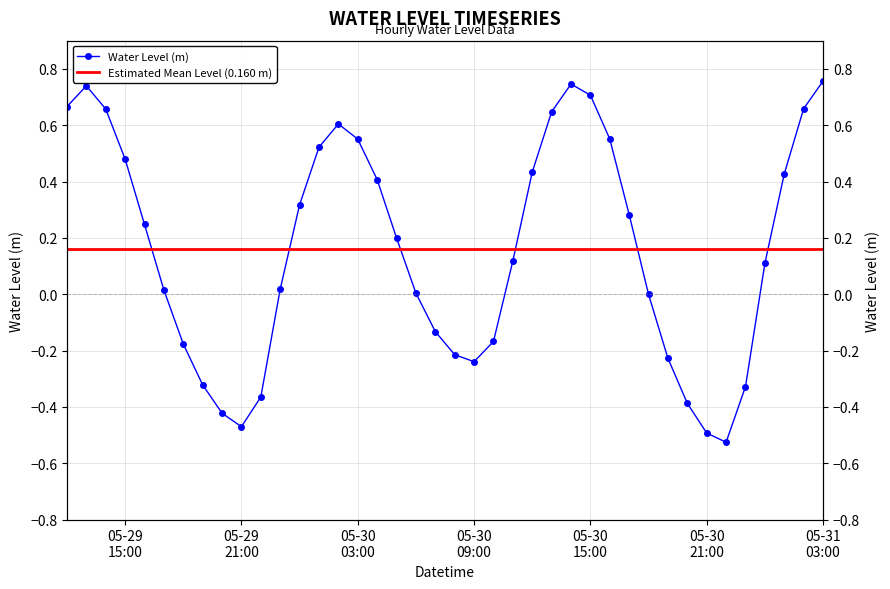

What is the label of the 31st point from the left?

2023-05-30 18:00:00